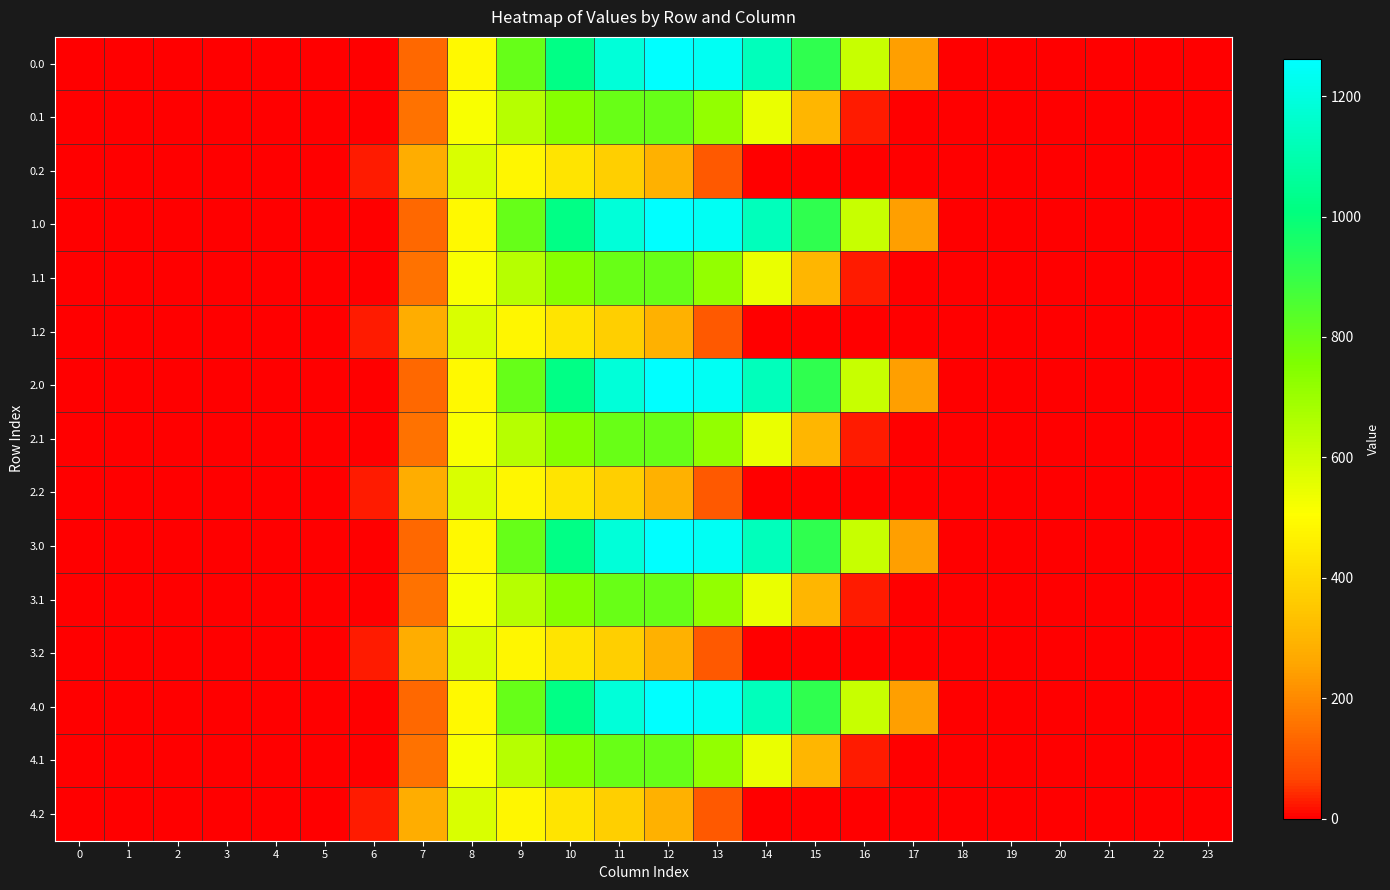

Reading left to right, list all the values displayed in this chart.

row_0: 0=0.0	1=0.0	2=0.0	3=0.0	4=0.0	5=0.0	6=0.0	7=134.3	8=489.3	9=804.0	10=1023.2	11=1185.2	12=1261.6	13=1237.4	14=1128.6	15=911.8	16=613.0	17=243.5	18=0.0	19=0.0	20=0.0	21=0.0	22=0.0	23=0.0
row_1: 0=0.0	1=0.0	2=0.0	3=0.0	4=0.0	5=0.0	6=0.0	7=153.2	8=514.8	9=646.9	10=742.1	11=800.2	12=806.9	13=715.3	14=544.1	15=301.4	16=26.8	17=0.0	18=0.0	19=0.0	20=0.0	21=0.0	22=0.0	23=0.0
row_2: 0=0.0	1=0.0	2=0.0	3=0.0	4=0.0	5=0.0	6=29.3	7=276.9	8=576.6	9=480.7	10=430.5	11=374.4	12=289.5	13=107.8	14=0.0	15=0.0	16=0.0	17=0.0	18=0.0	19=0.0	20=0.0	21=0.0	22=0.0	23=0.0
row_3: 0=0.0	1=0.0	2=0.0	3=0.0	4=0.0	5=0.0	6=0.0	7=134.3	8=489.3	9=804.0	10=1023.2	11=1185.2	12=1261.6	13=1237.4	14=1128.6	15=911.8	16=613.0	17=243.5	18=0.0	19=0.0	20=0.0	21=0.0	22=0.0	23=0.0
row_4: 0=0.0	1=0.0	2=0.0	3=0.0	4=0.0	5=0.0	6=0.0	7=153.2	8=514.8	9=646.9	10=742.1	11=800.2	12=806.9	13=715.3	14=544.1	15=301.4	16=26.8	17=0.0	18=0.0	19=0.0	20=0.0	21=0.0	22=0.0	23=0.0
row_5: 0=0.0	1=0.0	2=0.0	3=0.0	4=0.0	5=0.0	6=29.3	7=276.9	8=576.6	9=480.7	10=430.5	11=374.4	12=289.5	13=107.8	14=0.0	15=0.0	16=0.0	17=0.0	18=0.0	19=0.0	20=0.0	21=0.0	22=0.0	23=0.0
row_6: 0=0.0	1=0.0	2=0.0	3=0.0	4=0.0	5=0.0	6=0.0	7=134.3	8=489.3	9=804.0	10=1023.2	11=1185.2	12=1261.6	13=1237.4	14=1128.6	15=911.8	16=613.0	17=243.5	18=0.0	19=0.0	20=0.0	21=0.0	22=0.0	23=0.0
row_7: 0=0.0	1=0.0	2=0.0	3=0.0	4=0.0	5=0.0	6=0.0	7=153.2	8=514.8	9=646.9	10=742.1	11=800.2	12=806.9	13=715.3	14=544.1	15=301.4	16=26.8	17=0.0	18=0.0	19=0.0	20=0.0	21=0.0	22=0.0	23=0.0
row_8: 0=0.0	1=0.0	2=0.0	3=0.0	4=0.0	5=0.0	6=29.3	7=276.9	8=576.6	9=480.7	10=430.5	11=374.4	12=289.5	13=107.8	14=0.0	15=0.0	16=0.0	17=0.0	18=0.0	19=0.0	20=0.0	21=0.0	22=0.0	23=0.0
row_9: 0=0.0	1=0.0	2=0.0	3=0.0	4=0.0	5=0.0	6=0.0	7=134.3	8=489.3	9=804.0	10=1023.2	11=1185.2	12=1261.6	13=1237.4	14=1128.6	15=911.8	16=613.0	17=243.5	18=0.0	19=0.0	20=0.0	21=0.0	22=0.0	23=0.0
row_10: 0=0.0	1=0.0	2=0.0	3=0.0	4=0.0	5=0.0	6=0.0	7=153.2	8=514.8	9=646.9	10=742.1	11=800.2	12=806.9	13=715.3	14=544.1	15=301.4	16=26.8	17=0.0	18=0.0	19=0.0	20=0.0	21=0.0	22=0.0	23=0.0
row_11: 0=0.0	1=0.0	2=0.0	3=0.0	4=0.0	5=0.0	6=29.3	7=276.9	8=576.6	9=480.7	10=430.5	11=374.4	12=289.5	13=107.8	14=0.0	15=0.0	16=0.0	17=0.0	18=0.0	19=0.0	20=0.0	21=0.0	22=0.0	23=0.0
row_12: 0=0.0	1=0.0	2=0.0	3=0.0	4=0.0	5=0.0	6=0.0	7=134.3	8=489.3	9=804.0	10=1023.2	11=1185.2	12=1261.6	13=1237.4	14=1128.6	15=911.8	16=613.0	17=243.5	18=0.0	19=0.0	20=0.0	21=0.0	22=0.0	23=0.0
row_13: 0=0.0	1=0.0	2=0.0	3=0.0	4=0.0	5=0.0	6=0.0	7=153.2	8=514.8	9=646.9	10=742.1	11=800.2	12=806.9	13=715.3	14=544.1	15=301.4	16=26.8	17=0.0	18=0.0	19=0.0	20=0.0	21=0.0	22=0.0	23=0.0
row_14: 0=0.0	1=0.0	2=0.0	3=0.0	4=0.0	5=0.0	6=29.3	7=276.9	8=576.6	9=480.7	10=430.5	11=374.4	12=289.5	13=107.8	14=0.0	15=0.0	16=0.0	17=0.0	18=0.0	19=0.0	20=0.0	21=0.0	22=0.0	23=0.0